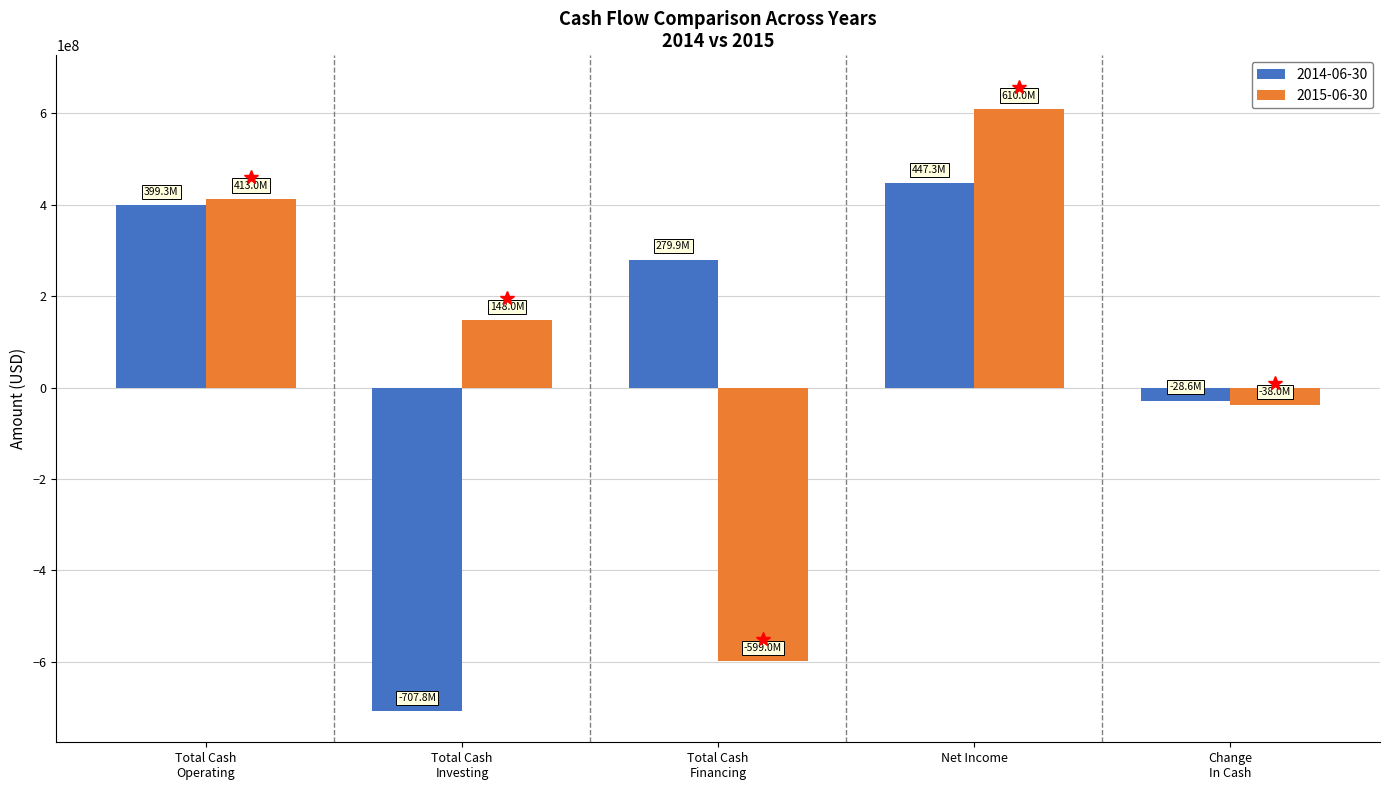

At which category is the sum across all series the highest?

Net Income